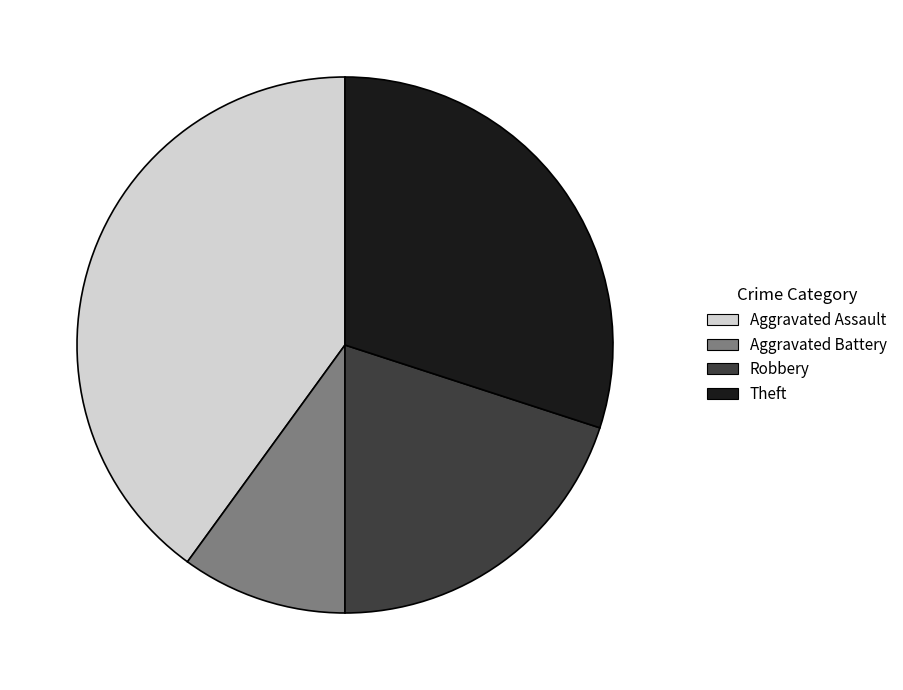

How many slices are in this pie chart?

4